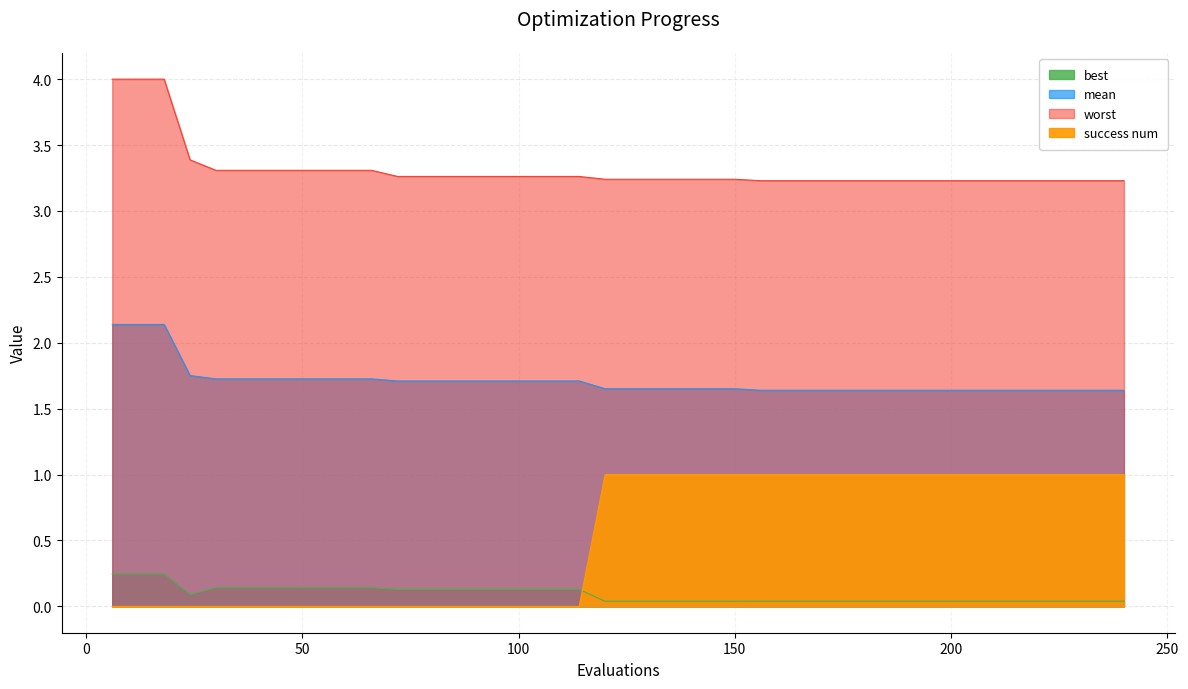

Is it true that mean equals 1.0 at 210?

False